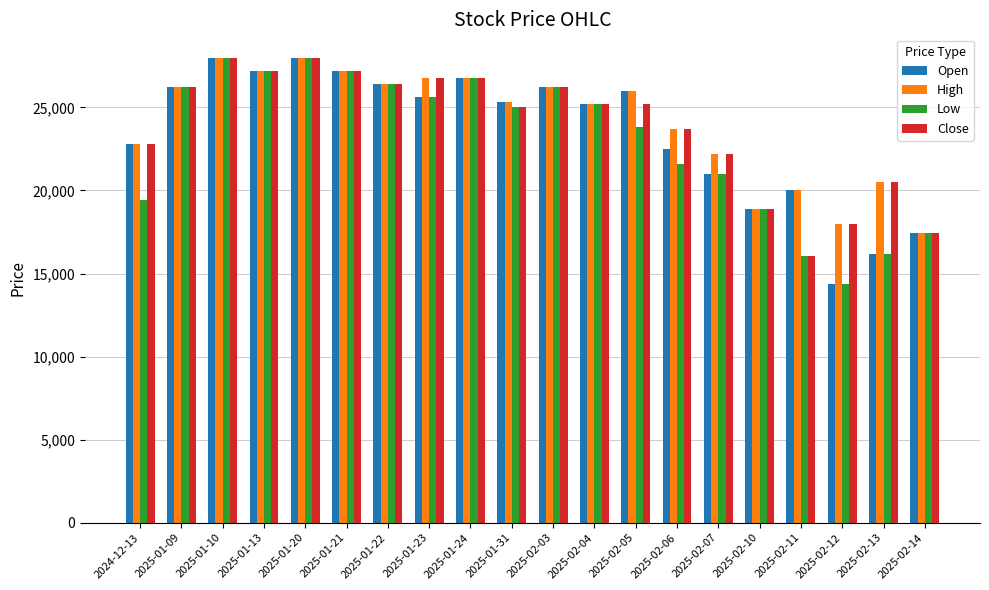

How many groups of bars are there?

20